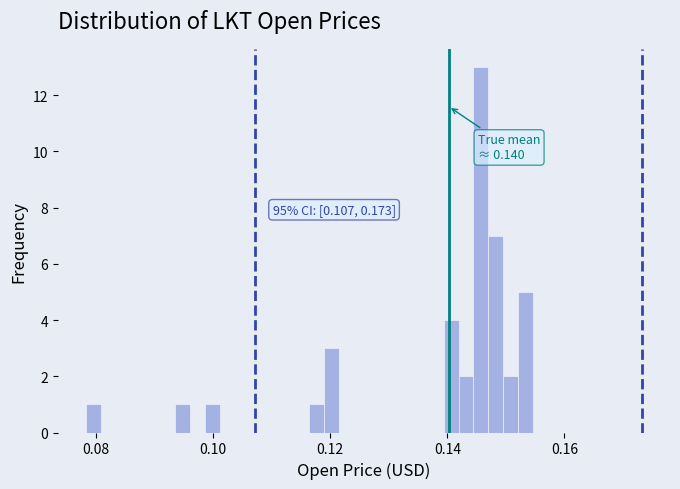

Around what value on the x-axis is the tallest bar? Give the approximate position of its centre, as read against the axis.

0.146